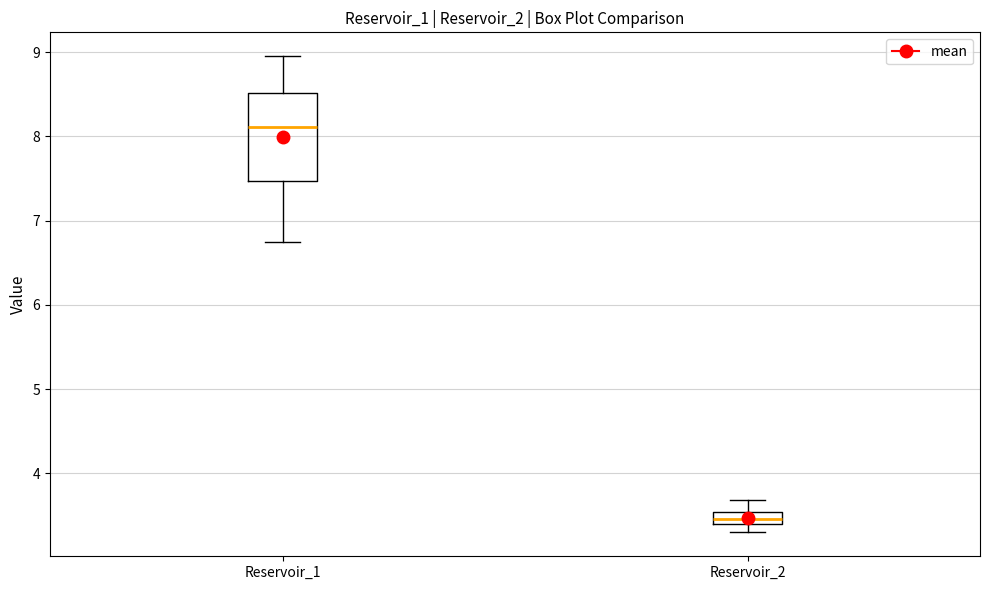

Which box is the tallest, from its lower edge to its upper edge?

Reservoir_1